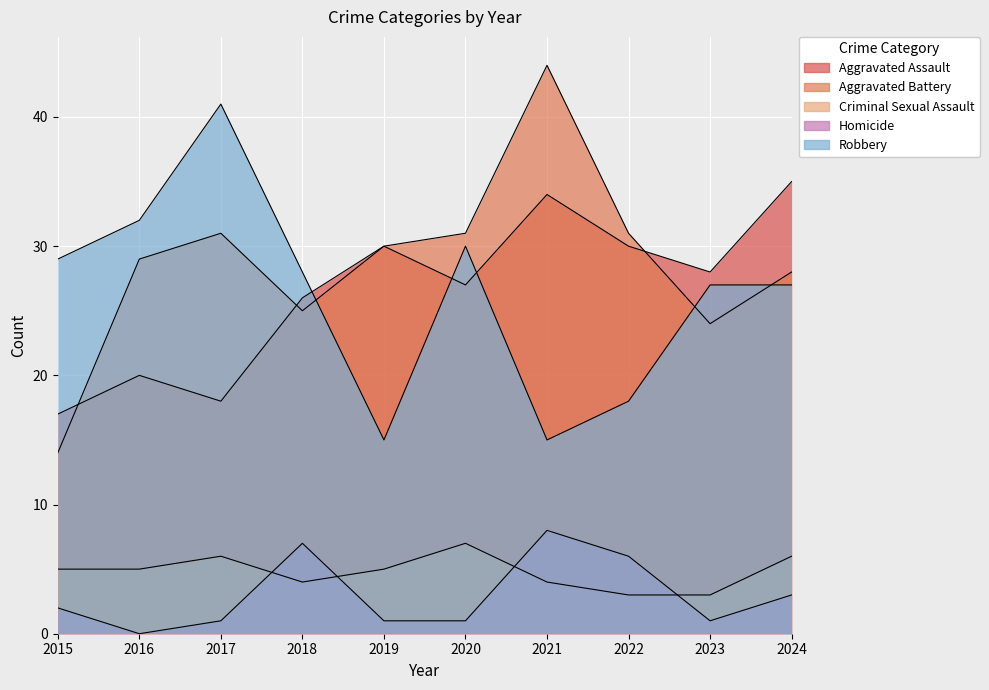

How many values in the Robbery series exceed 28?

4